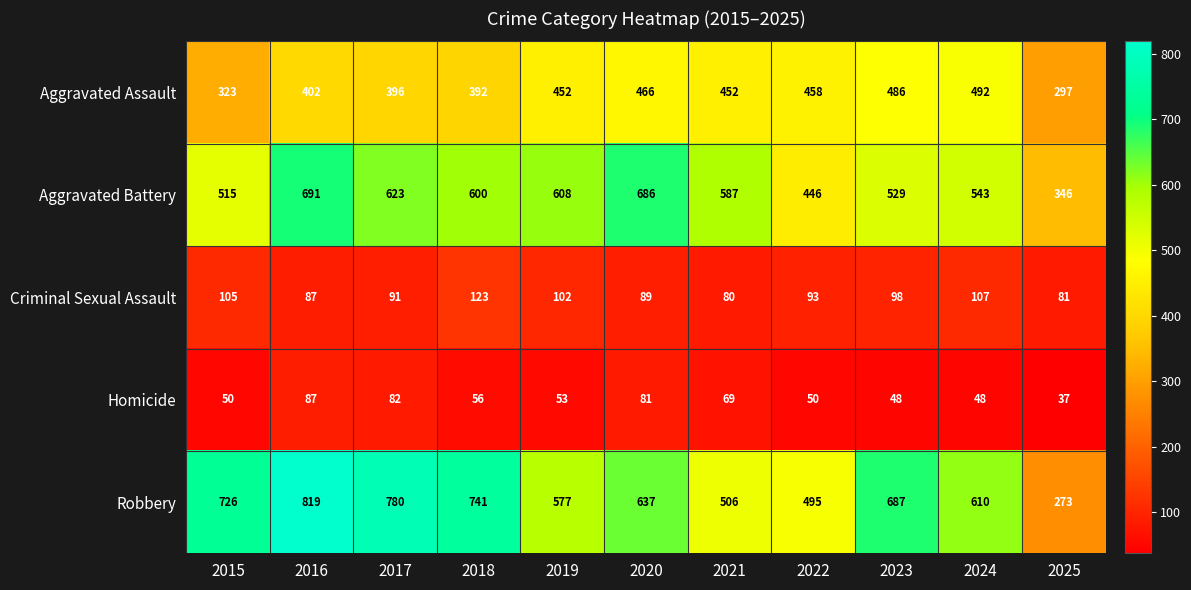

What is the lowest value of the Homicide series?

37